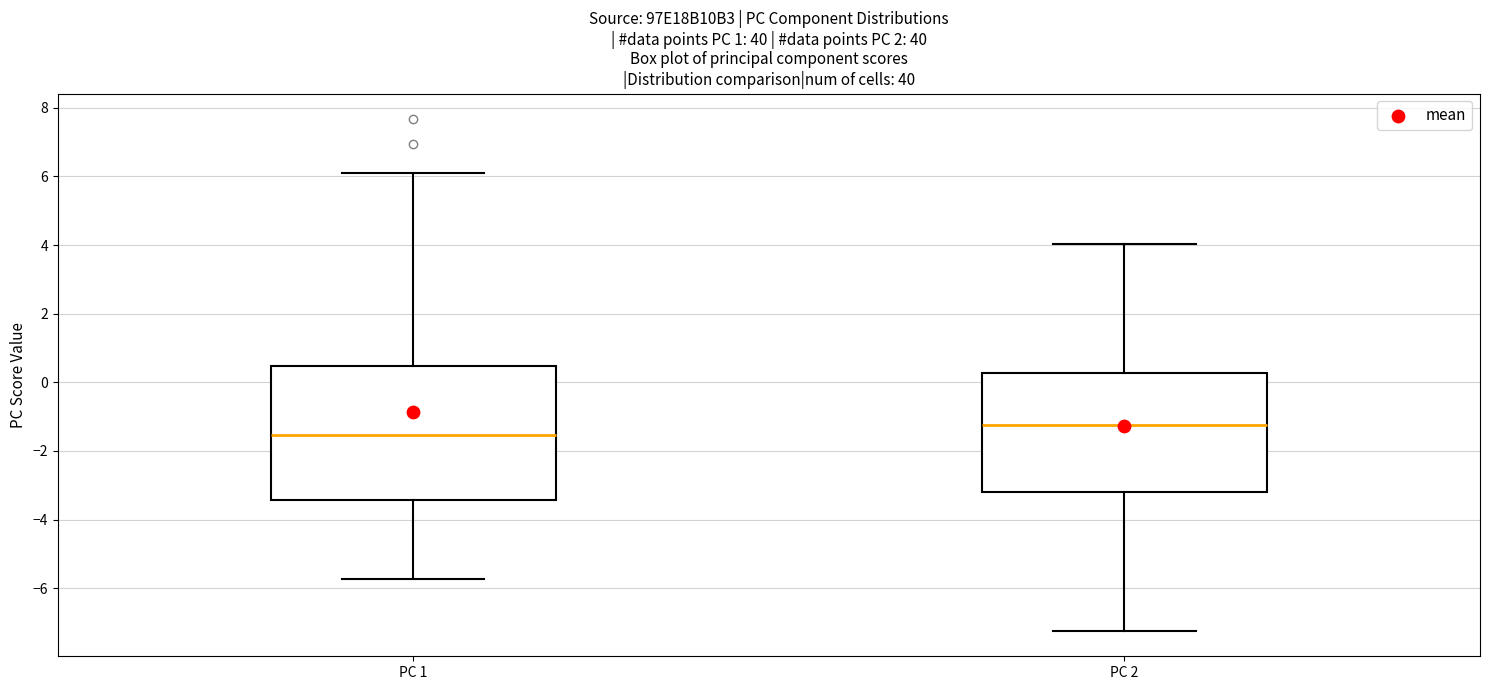

Where does the median line of the box for PC 2 sit on the y-axis? The values are not printed on the chart, so give them approximately, as read against the axis.

-1.2